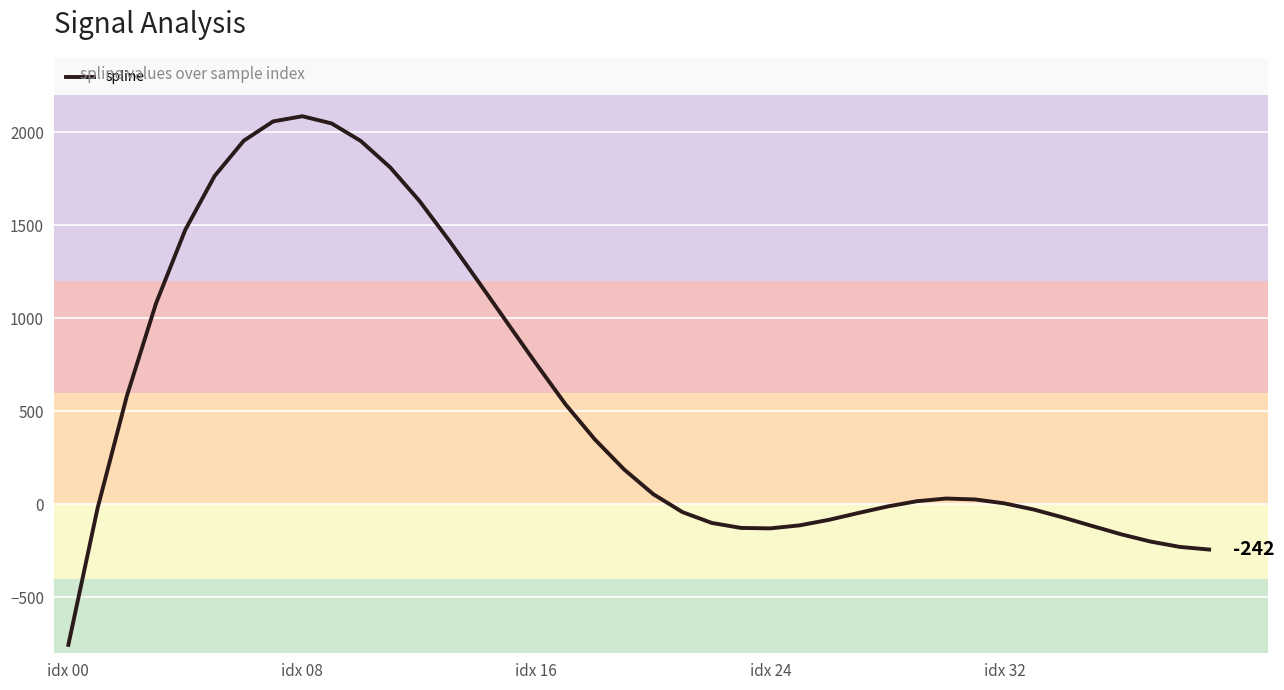

What is the smallest value displayed?

-754.7